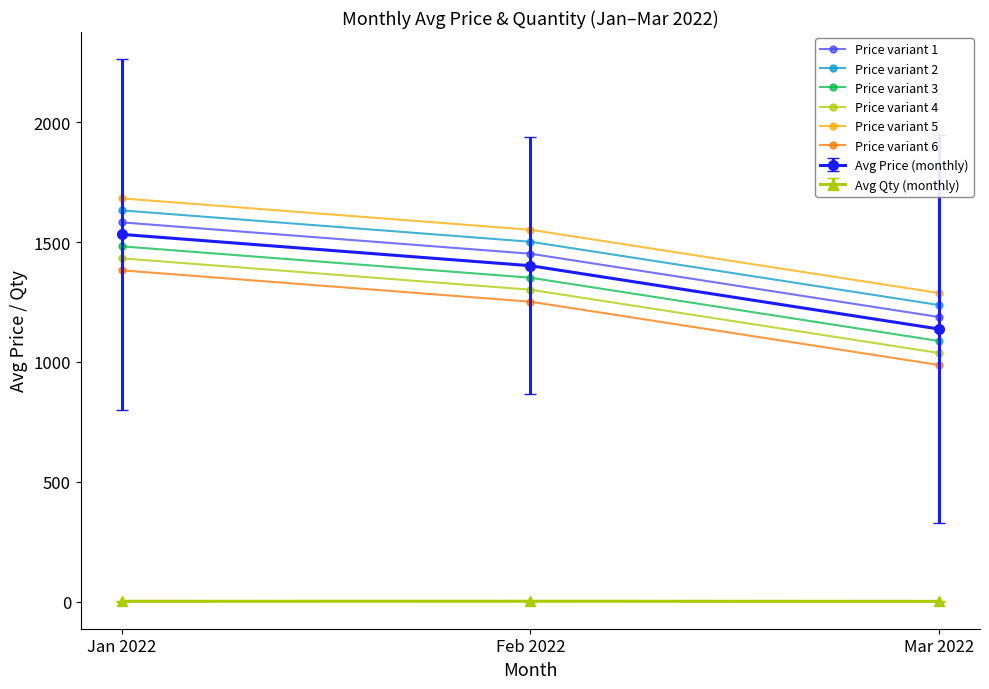

The value of Price variant 6 at Feb 2022 is 1251.1. True or false?

True